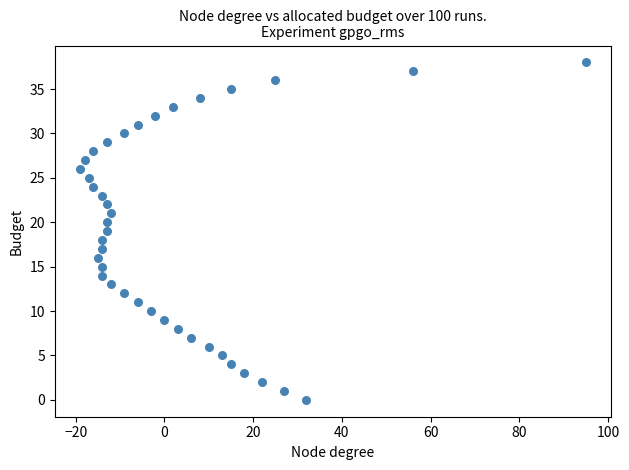

What is the range of X values (max minus min)?

114